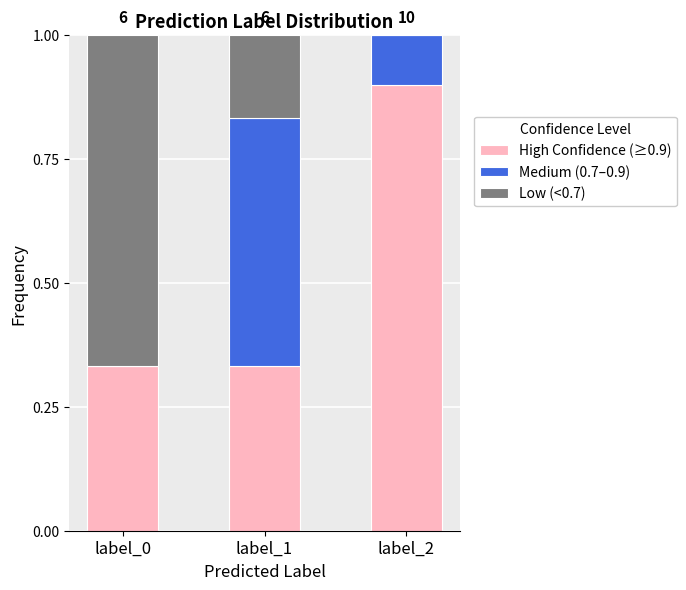

What is the sum of all High Confidence (≥0.9) values?

1.6